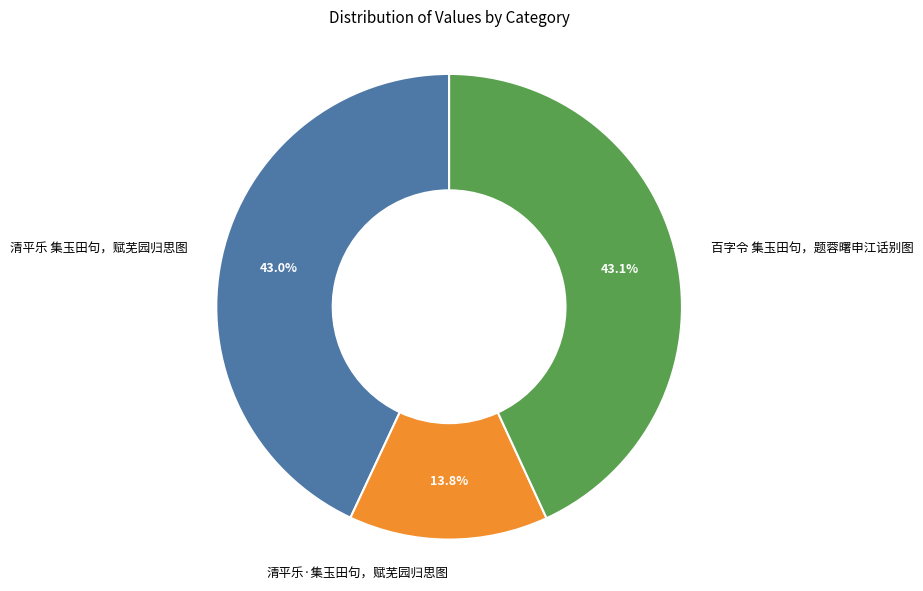

Is it true that 清平乐·集玉田句，赋芜园归思图 is 26% of the pie?

False